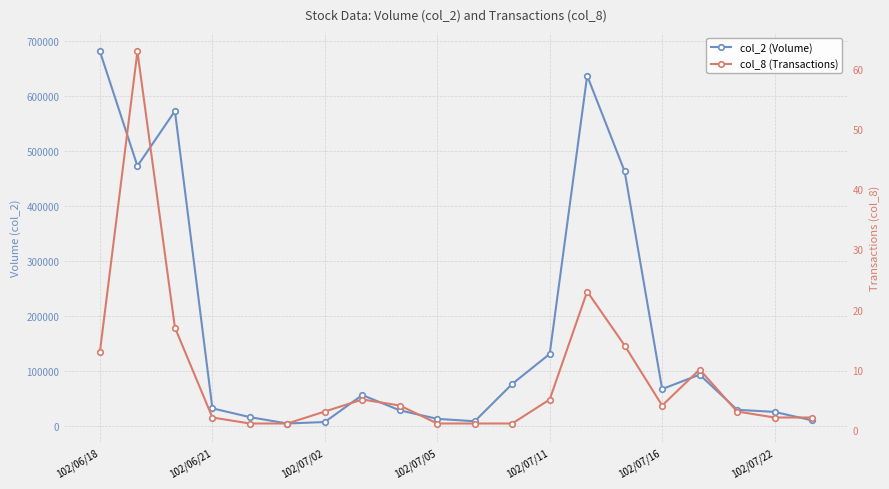

Which category has the highest value across all series?

102/06/18